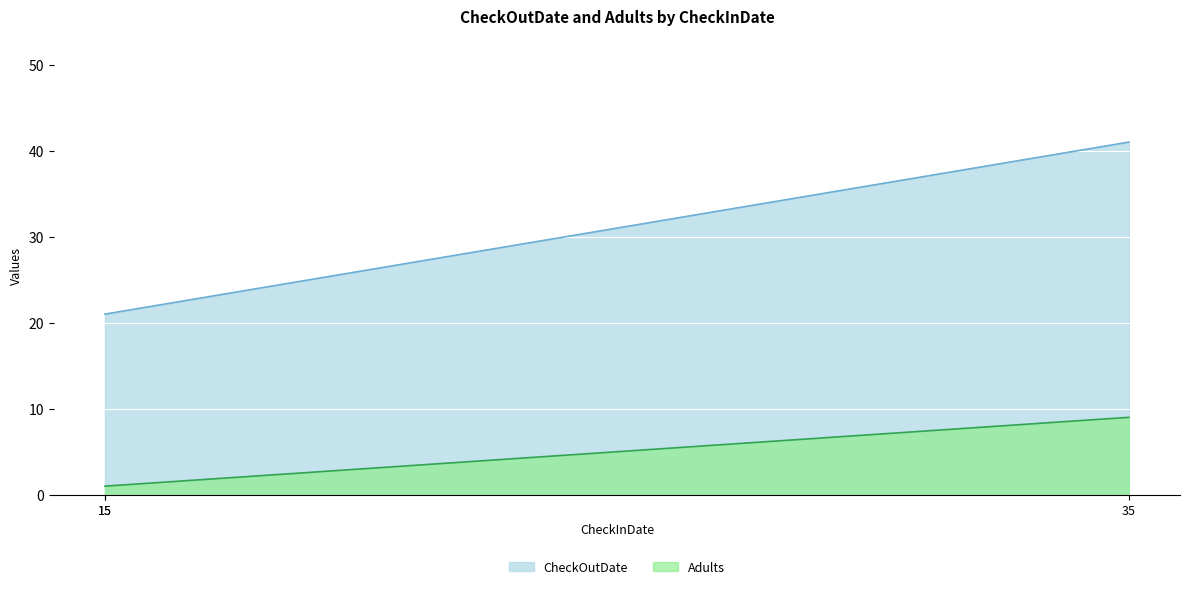

Which has a higher value, 15 or 15?

15